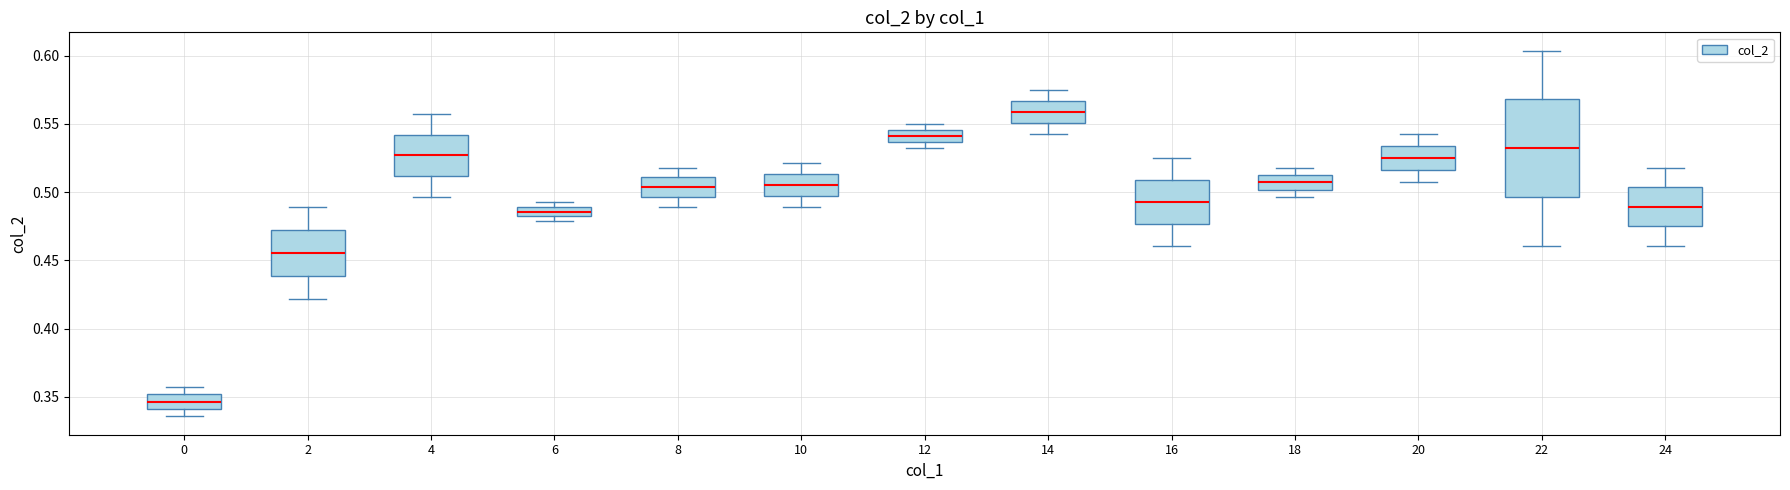

Where does the upper whisker of the box at x = 24 end on the y-axis? The values are not printed on the chart, so give them approximately, as read against the axis.

0.520